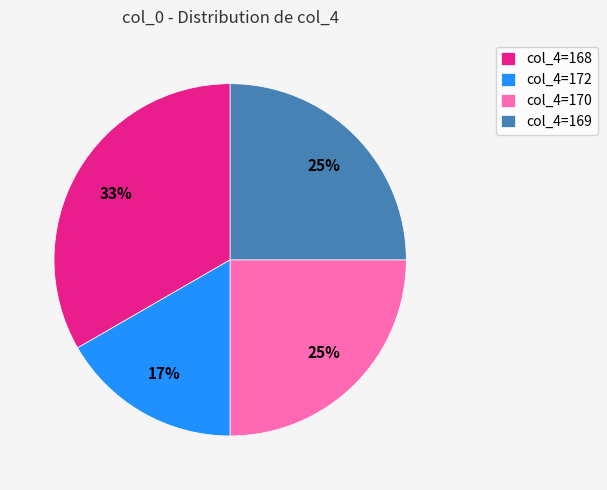

To the nearest percent, what is the difference between the col_4=170 and col_4=172 slice percentages?

8%